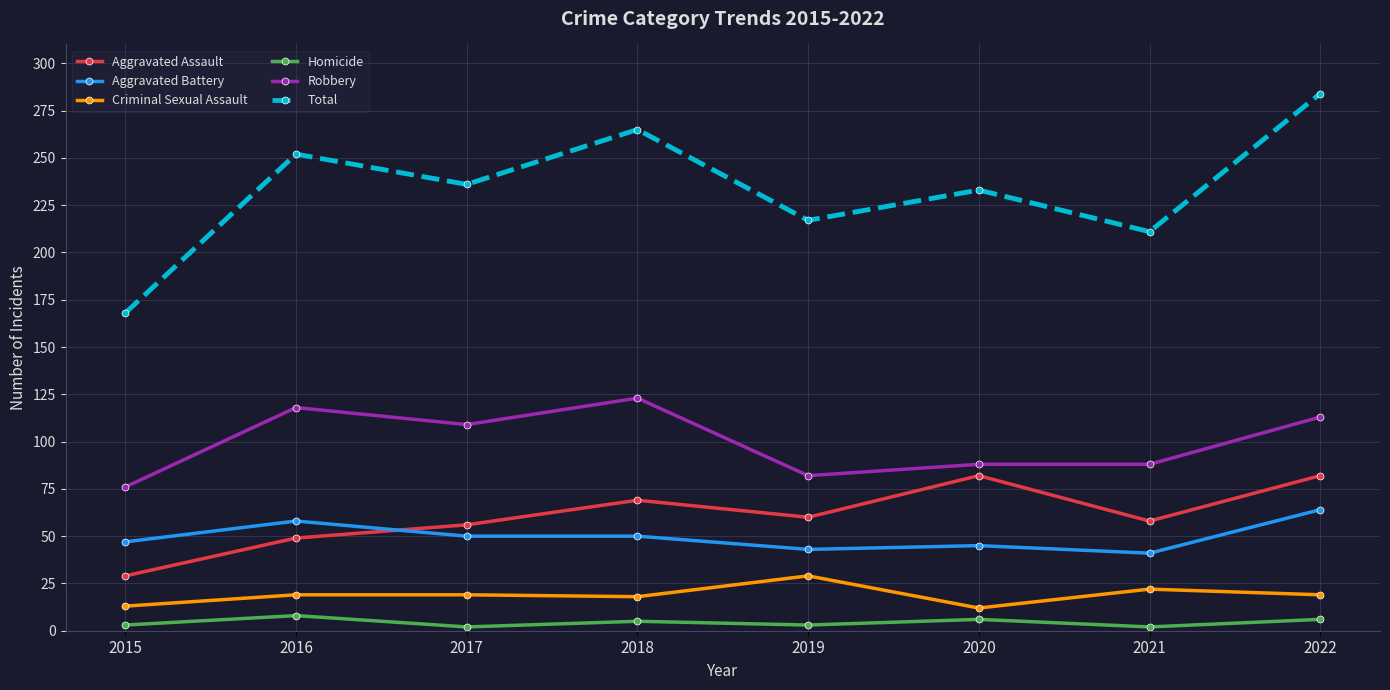

What is the greatest value displayed?

284